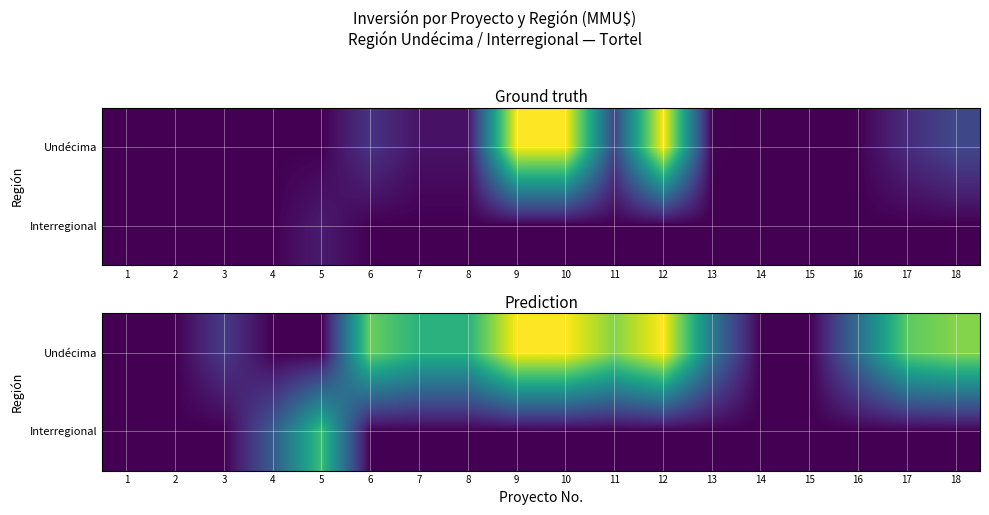

List the series in order of their peak value, lowest first.

Interregional, Undécima